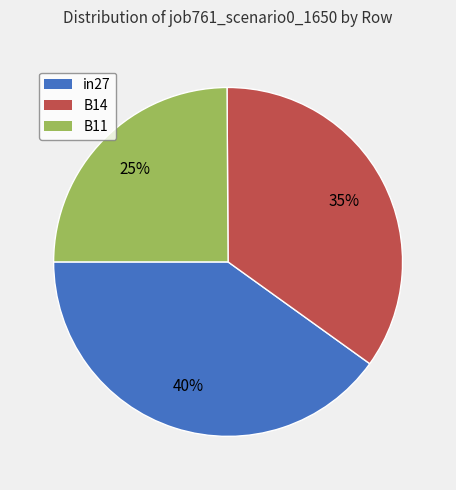

To the nearest percent, what percentage of the pie is B14?

35%